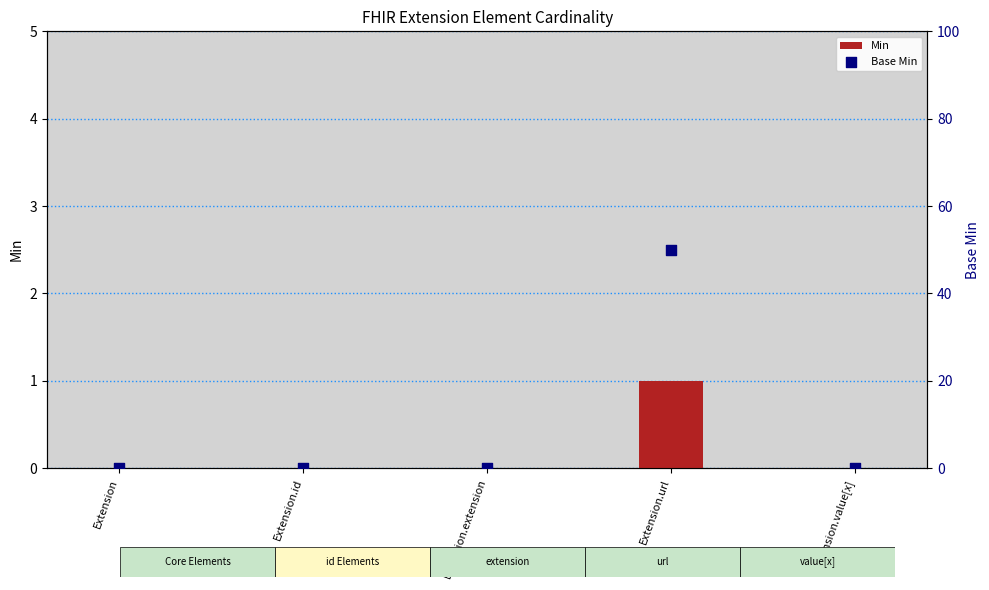

Is the value of Min at Extension.value[x] greater than the value of Base Min at Extension.id?

No